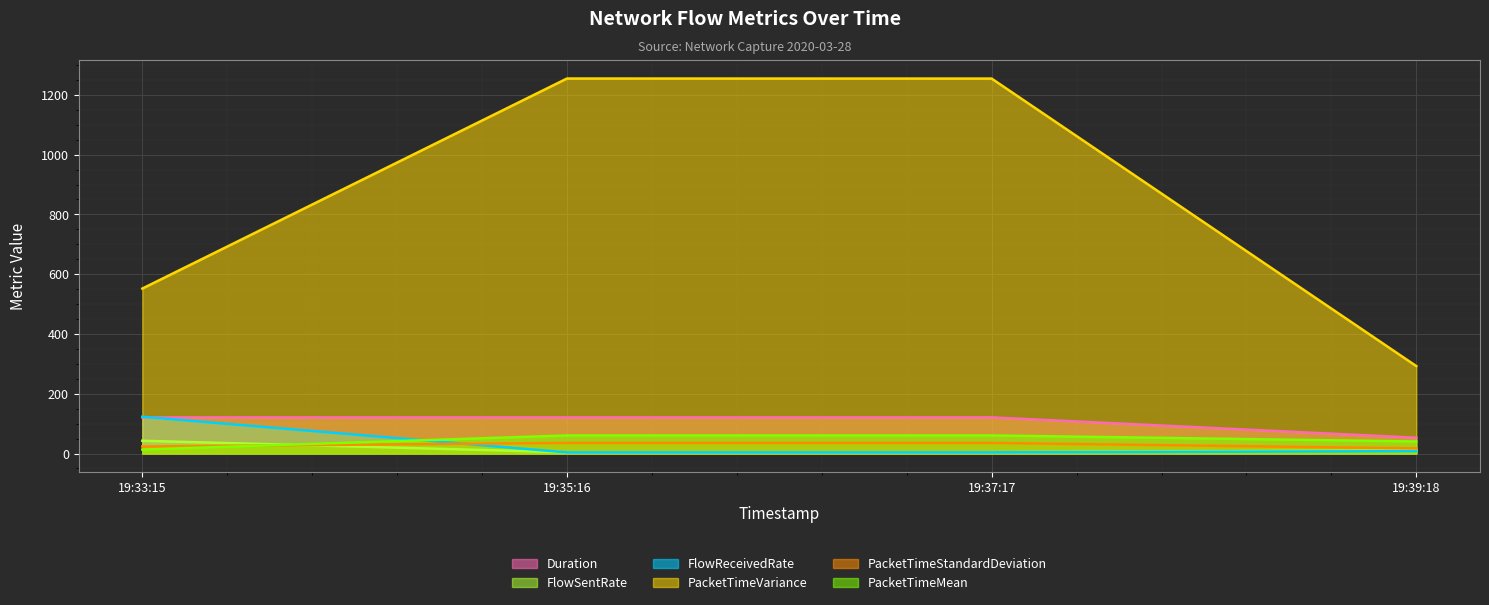

True or false: FlowSentRate and Duration intersect in this chart.

False